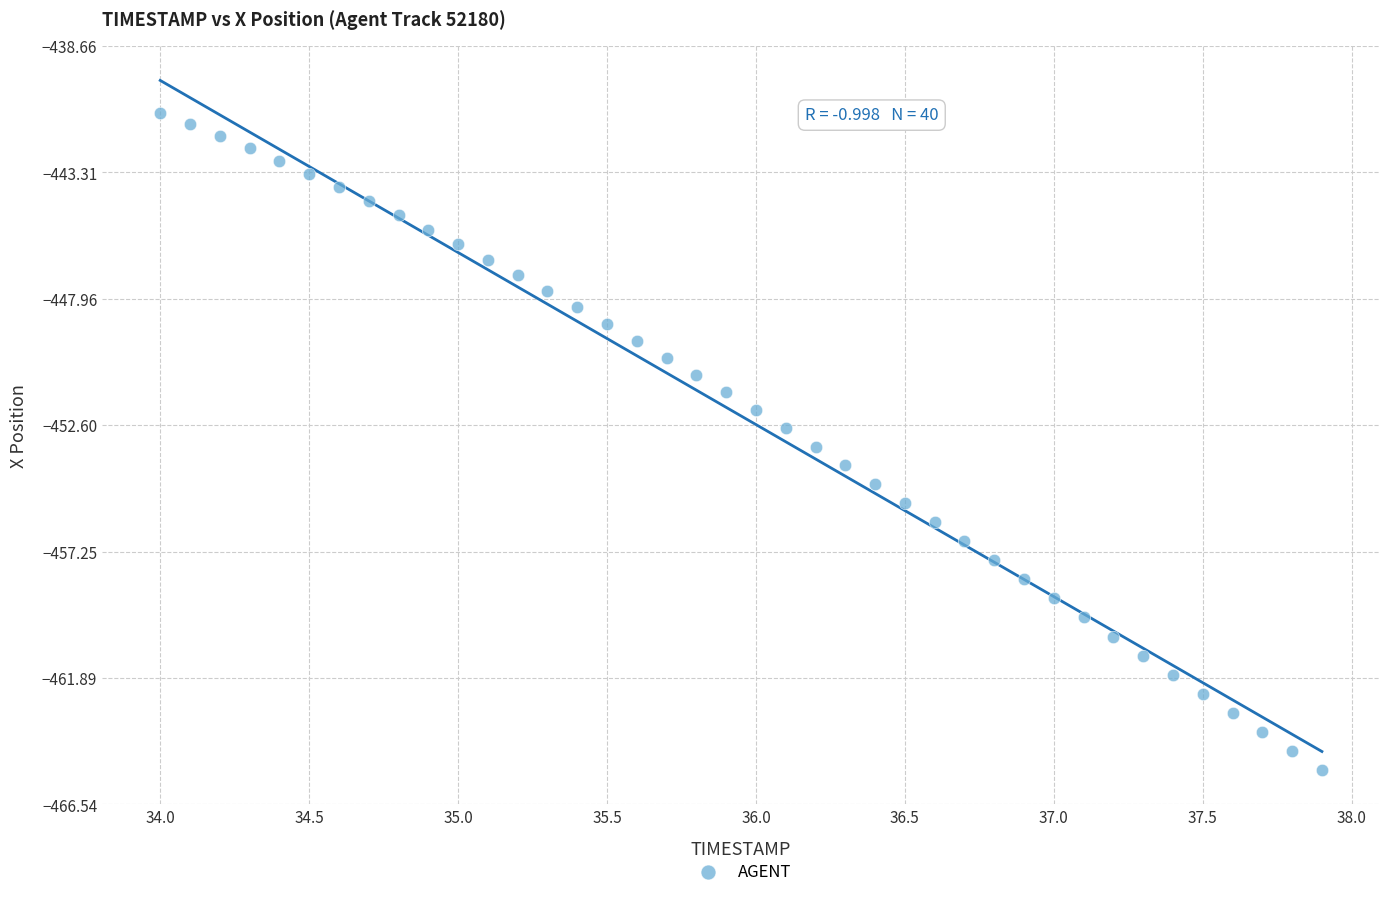

What is the range of X values (max minus min)?

3.9